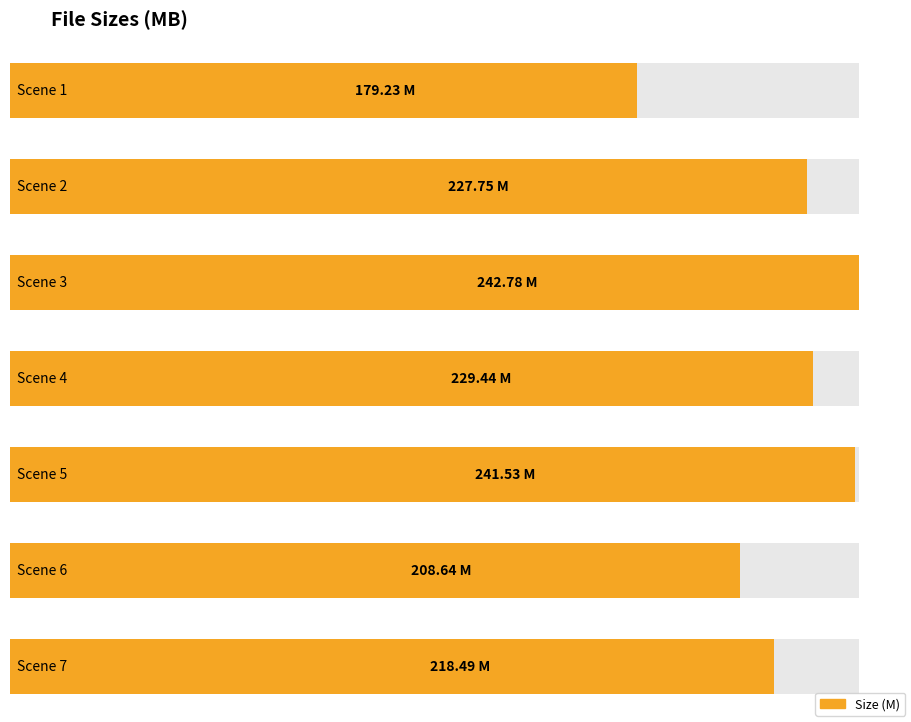

Reading right to left, what are all the values shown in this chart?

Scene 7=218.5	Scene 6=208.6	Scene 5=241.5	Scene 4=229.4	Scene 3=242.8	Scene 2=227.8	Scene 1=179.2